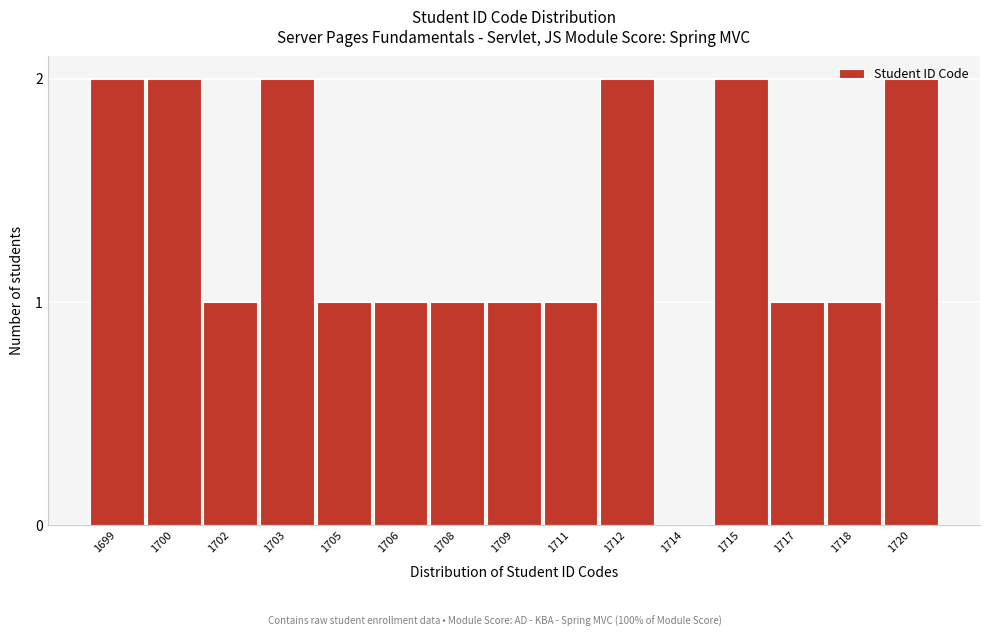

What is the sum of the values at 1720 and 1717?

3